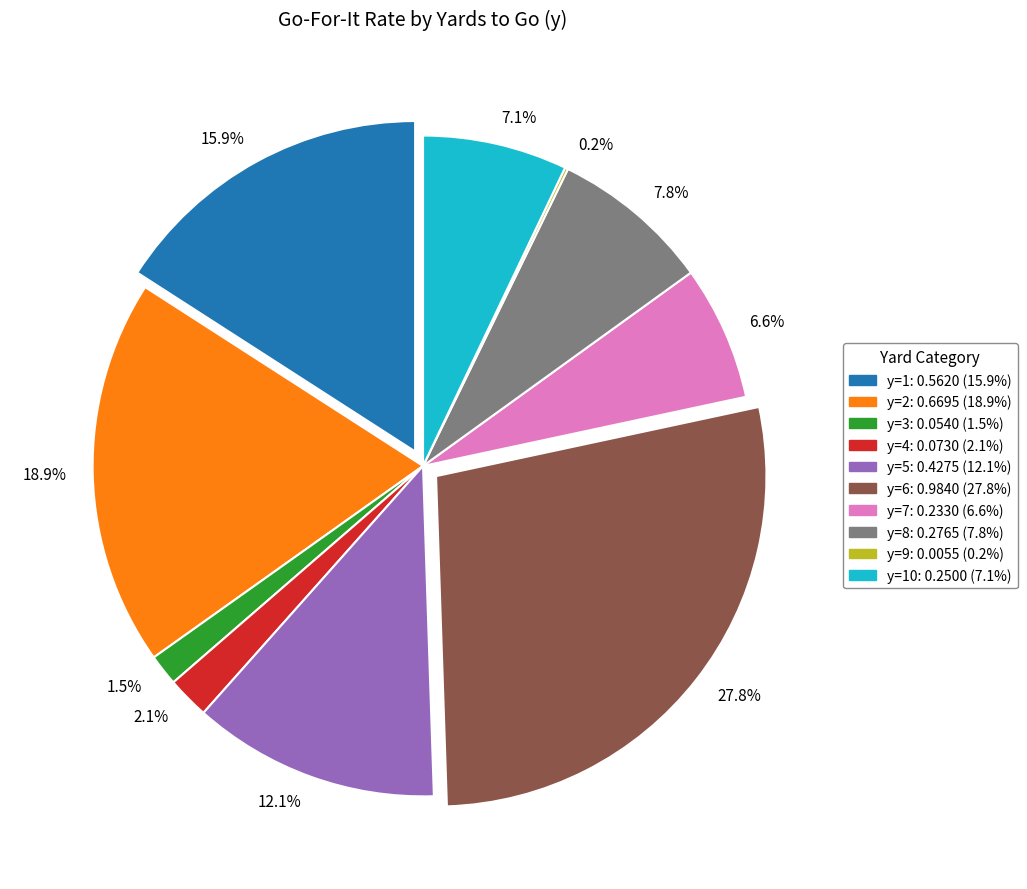

What percentage is the y=2 slice, to the nearest percent?

19%